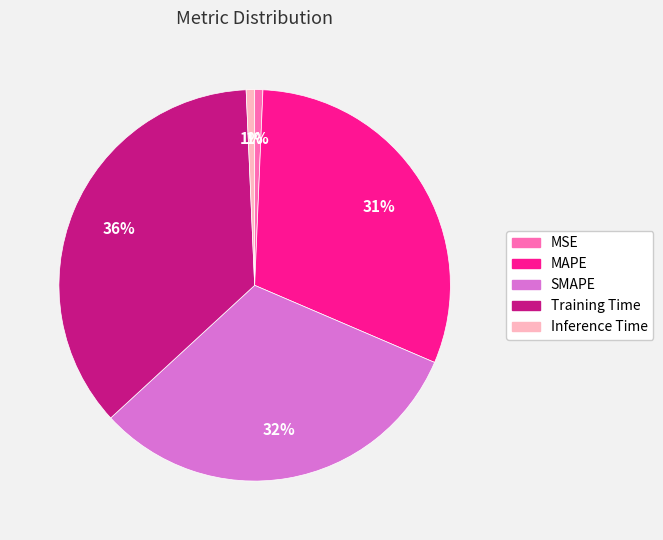

Which slice is the largest?

Training Time